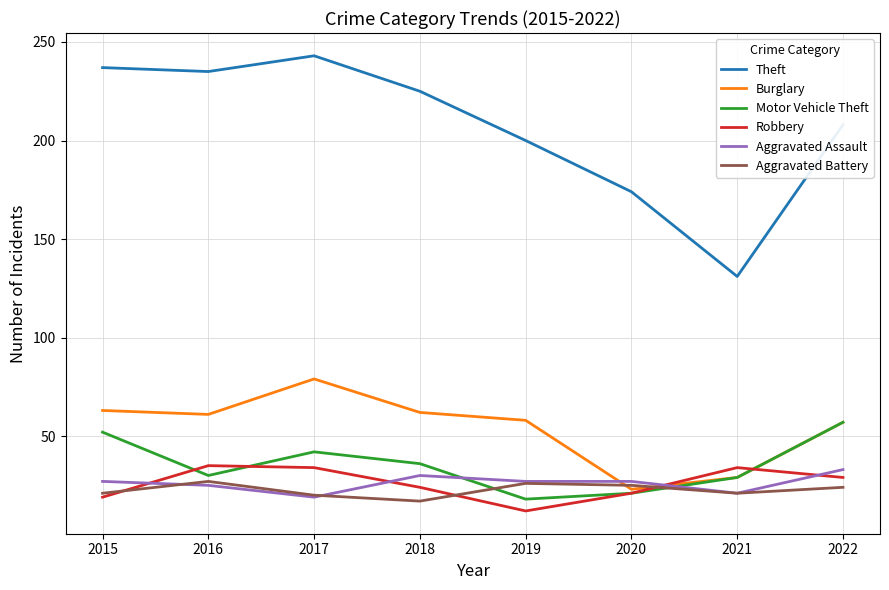

True or false: Theft and Aggravated Assault intersect in this chart.

False